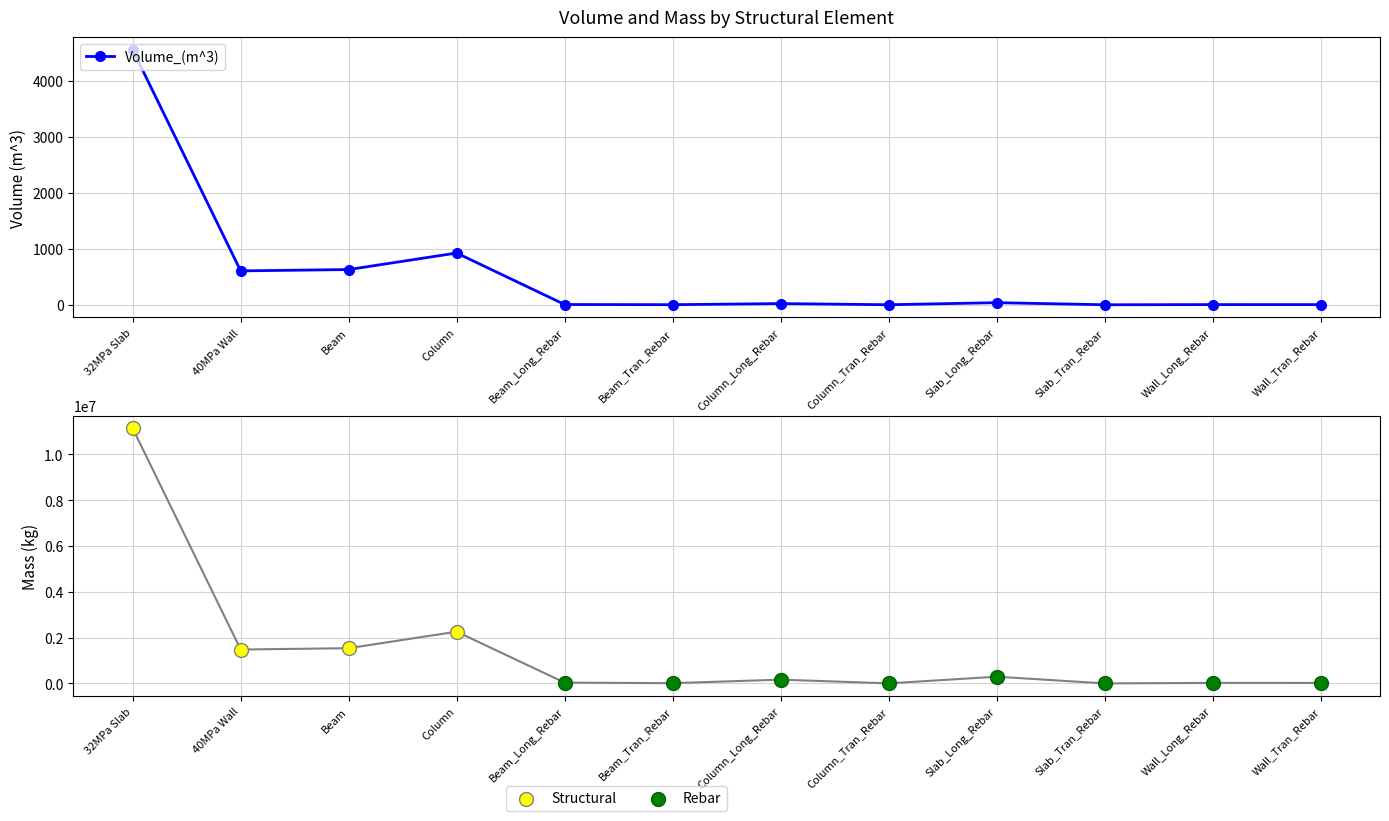

Is the value of Mass_(kg) at Beam_Long_Rebar greater than the value of Volume_(m^3) at Column_Tran_Rebar?

Yes